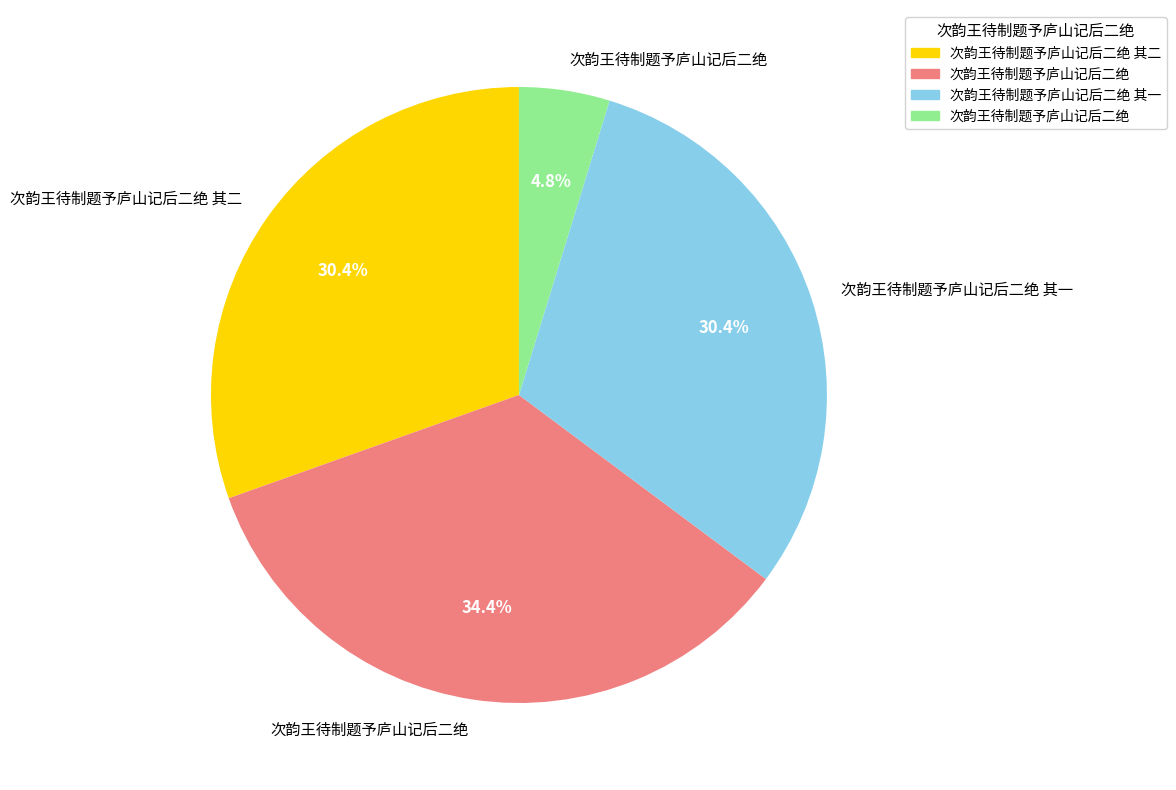

Is there a majority slice in this chart?

No